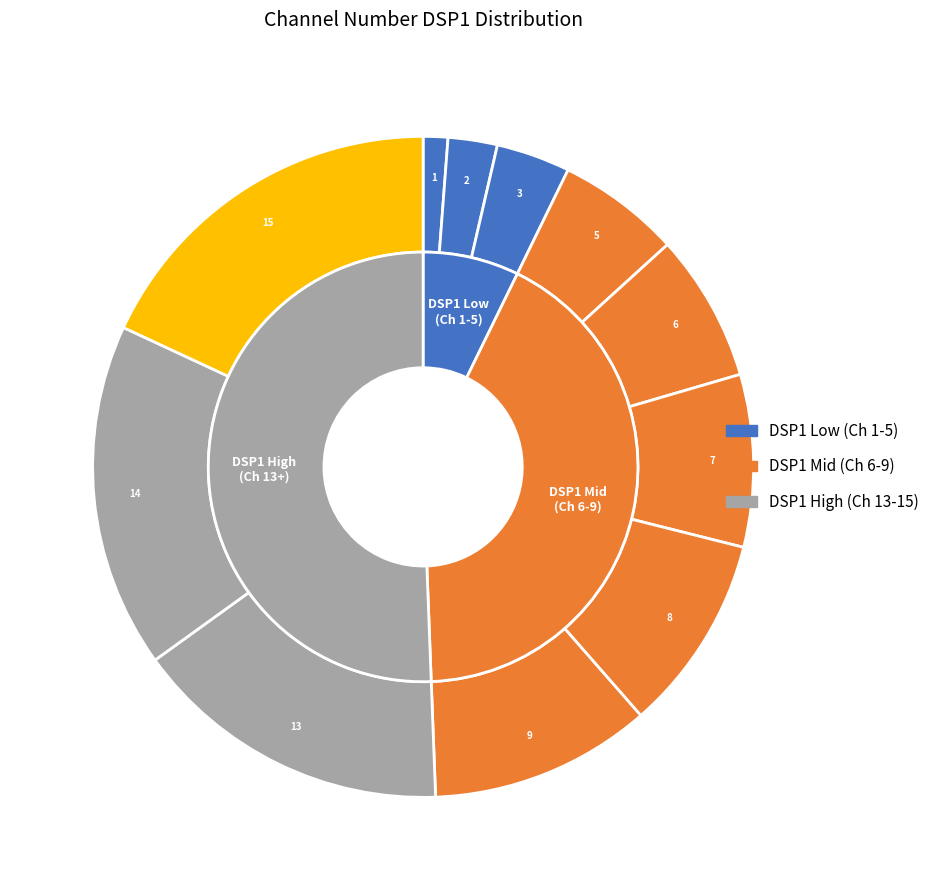

To the nearest percent, what is the average slice percentage?

9%